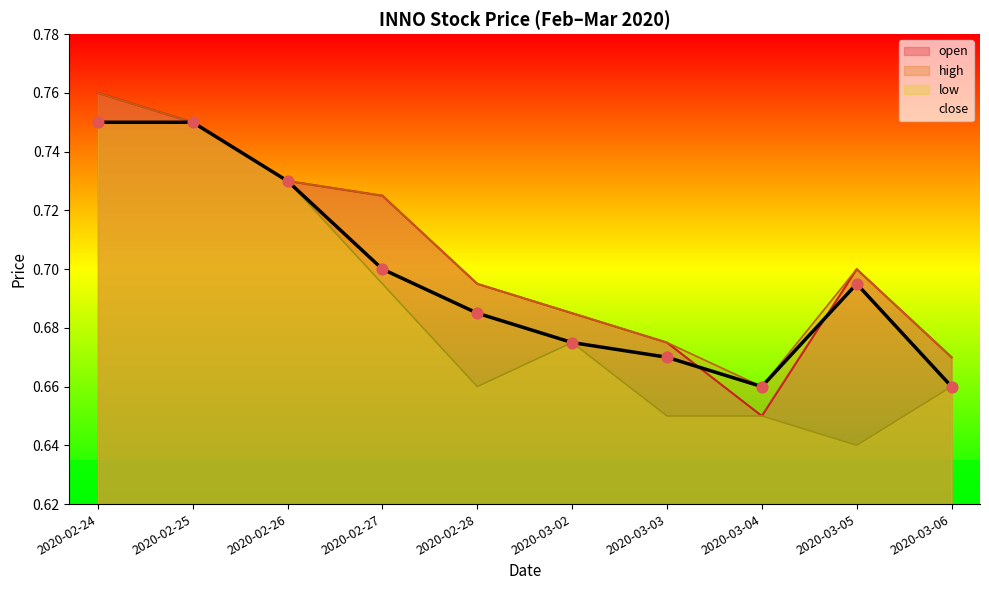

Which has a higher value, 2020-02-26 or 2020-02-28?

2020-02-26